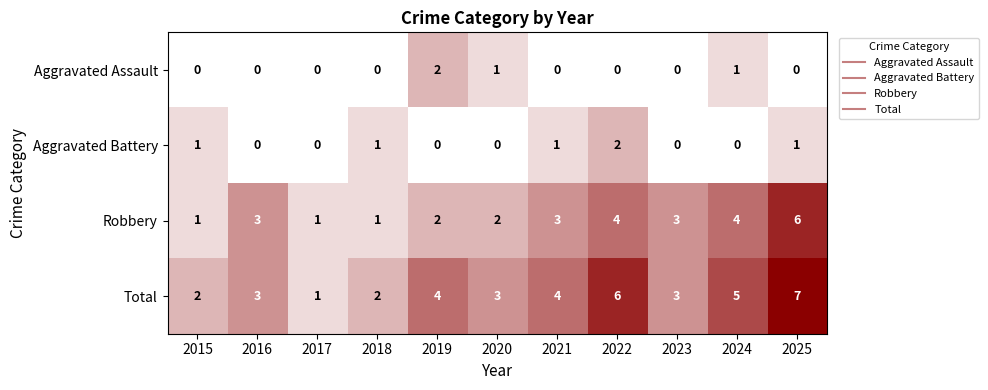

What is the total value across all series at 2022?

12